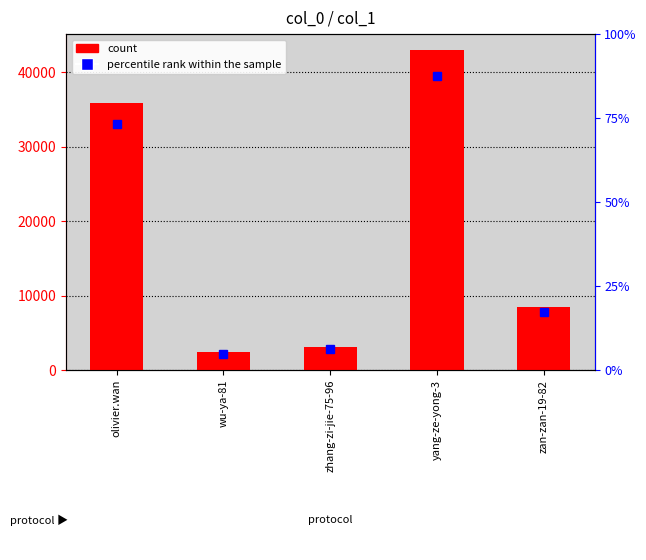

Rank the categories by value from highest to lowest.

yang-ze-yong-3, olivier.wan, zan-zan-19-82, zhang-zi-jie-75-96, wu-ya-81